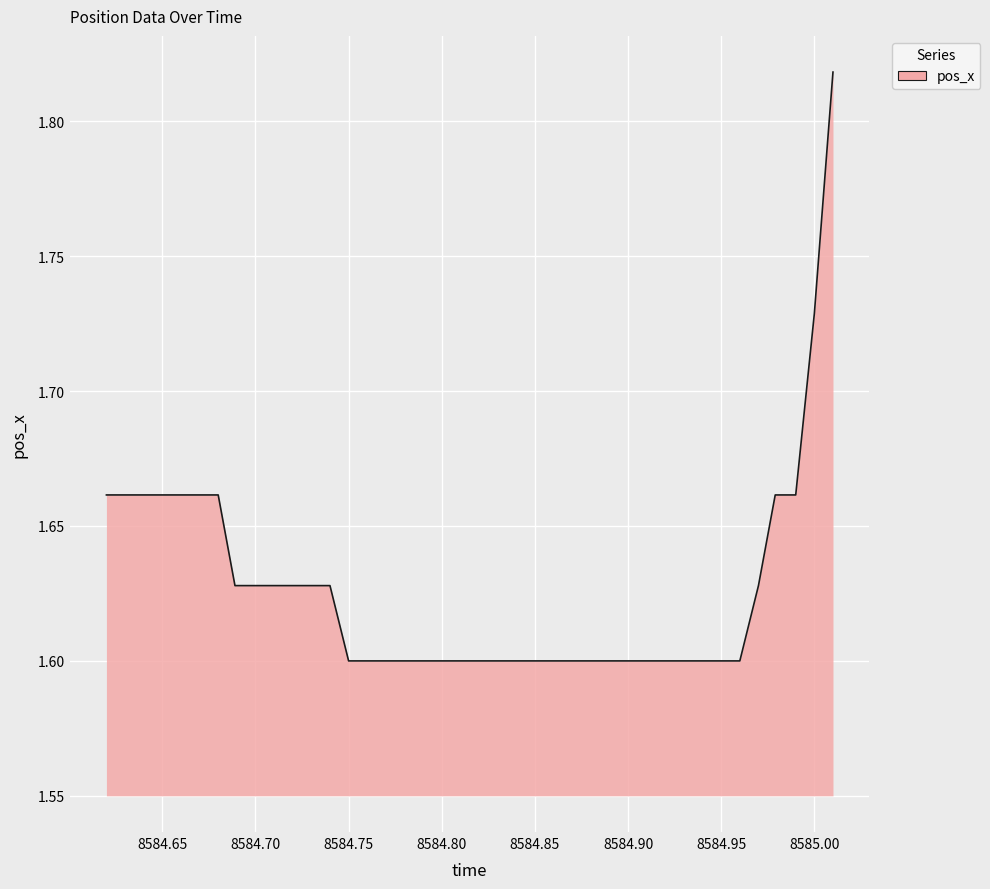

Between 8584.70 and 8585.00, which is larger?

8585.00